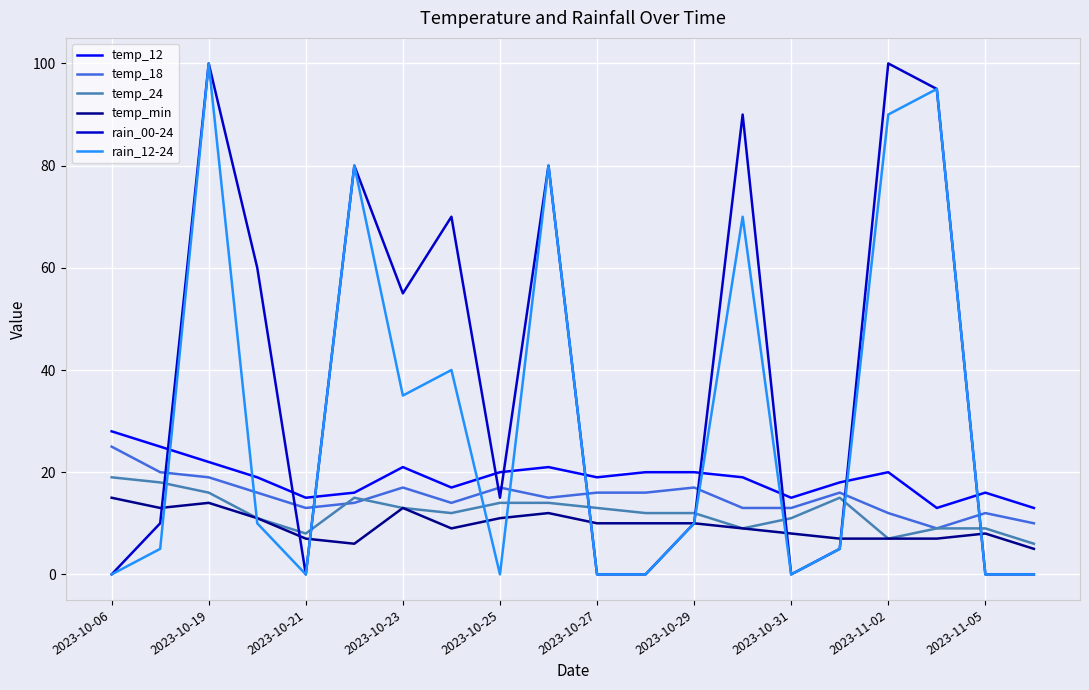

Which series has the largest total across all categories?

rain_00-24